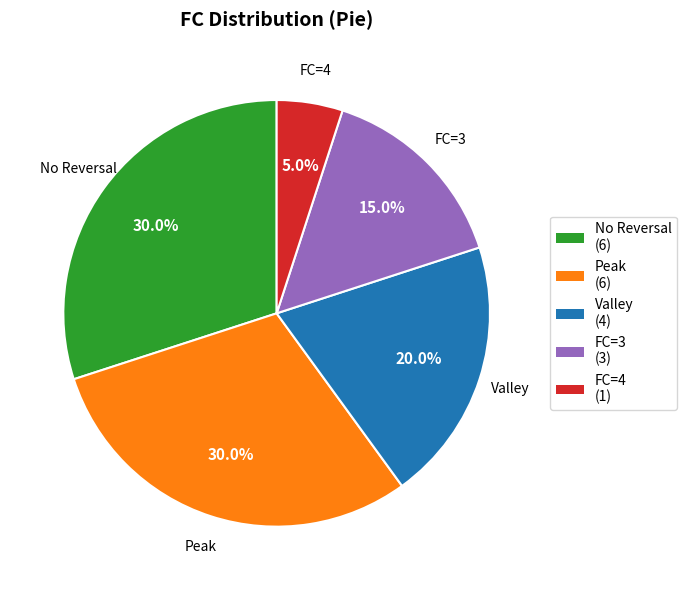

Is there a majority slice in this chart?

No